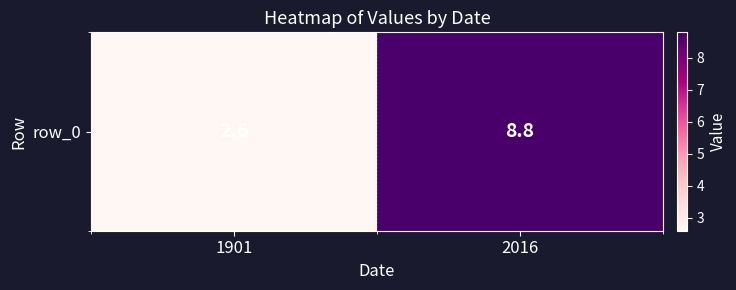

List the labels in order of value, largest first.

2016, 1901